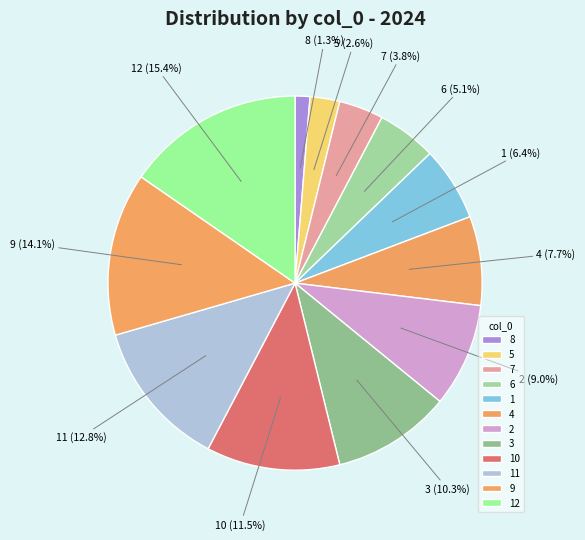

To the nearest percent, what is the difference between the largest and smallest slice percentages?

14%